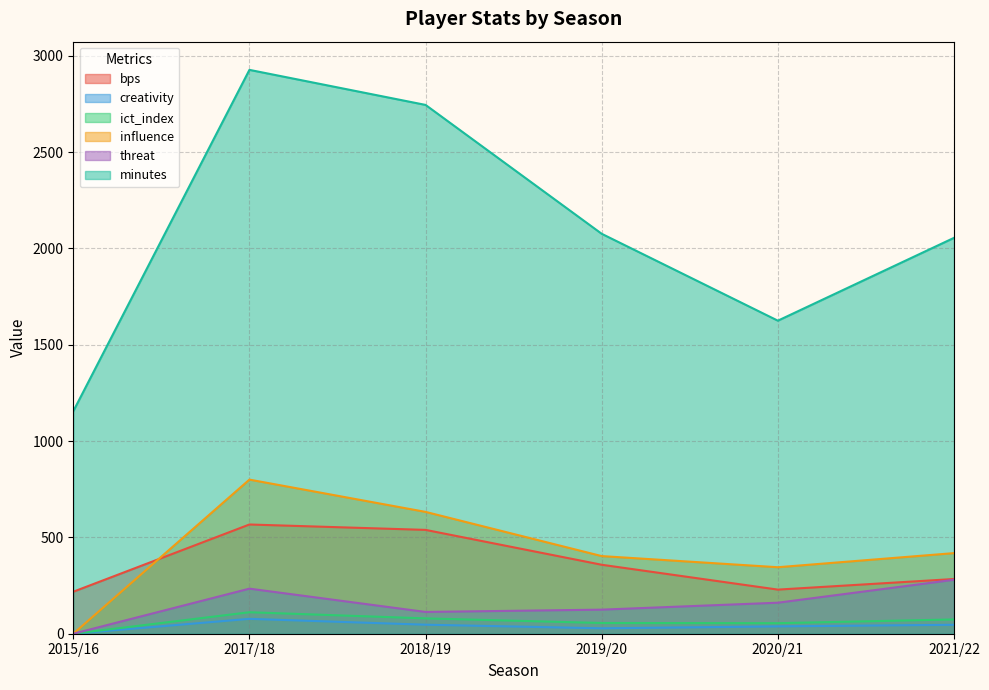

What is the difference between the maximum and minimum values in the bps series?

349.0